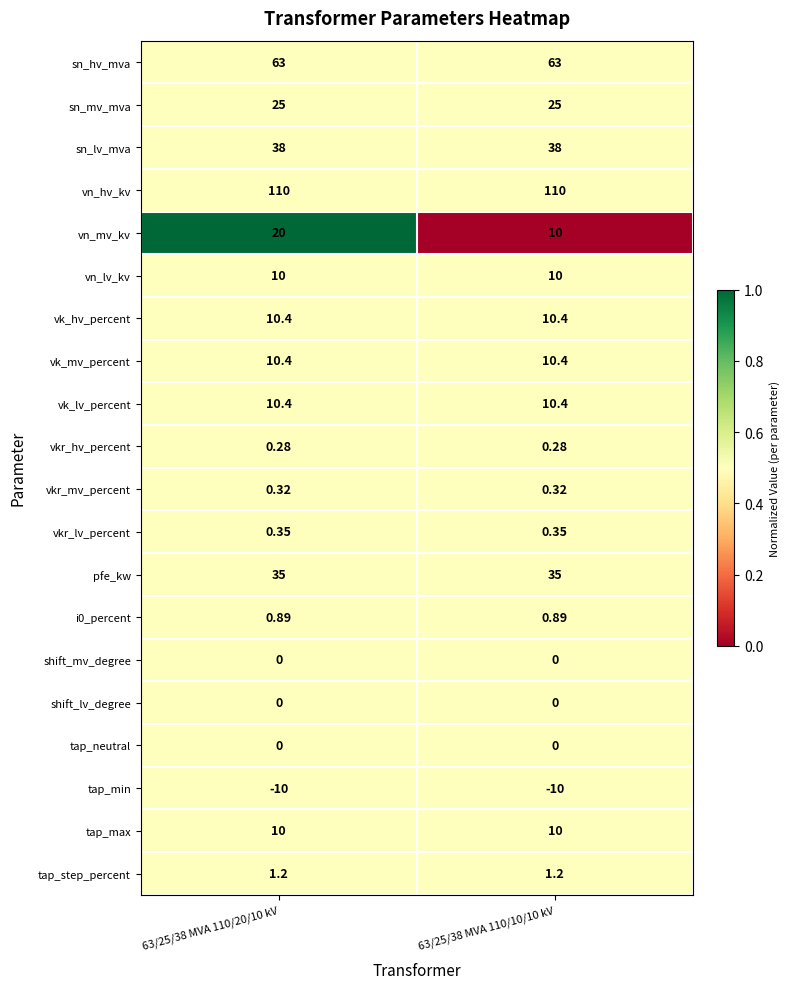

Which series has the largest total across all categories?

vn_hv_kv